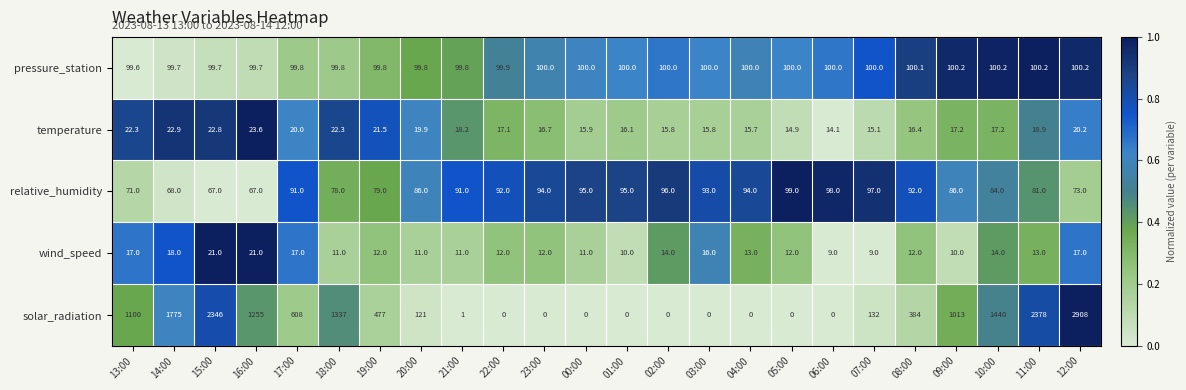

Is it true that solar_radiation equals 757.6 at 13:00?

False